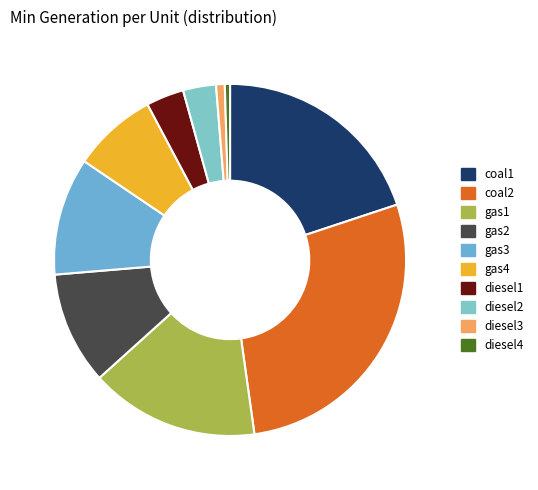

Does gas4 represent more than half of the total?

No